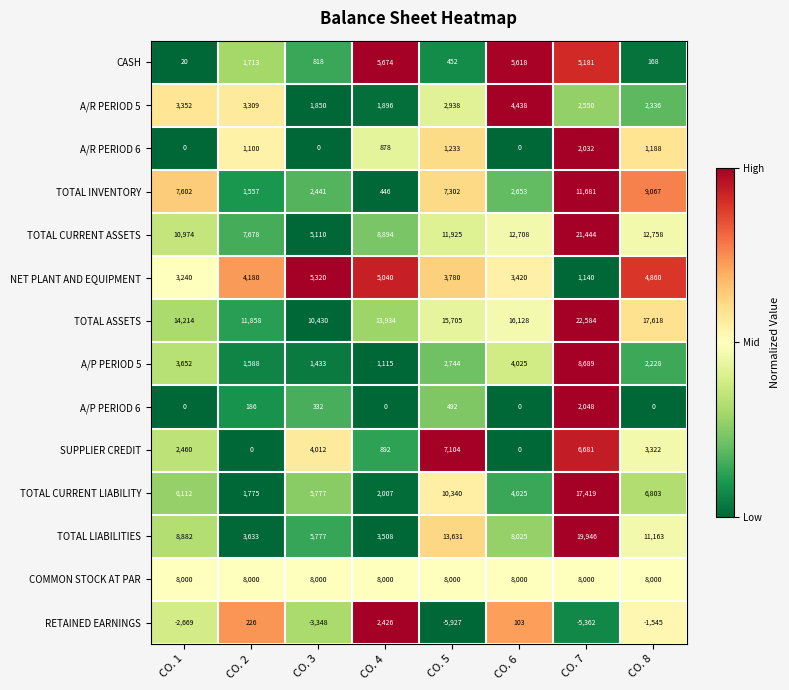

What is the spread (max minus min) of values at CO. 2?

11858